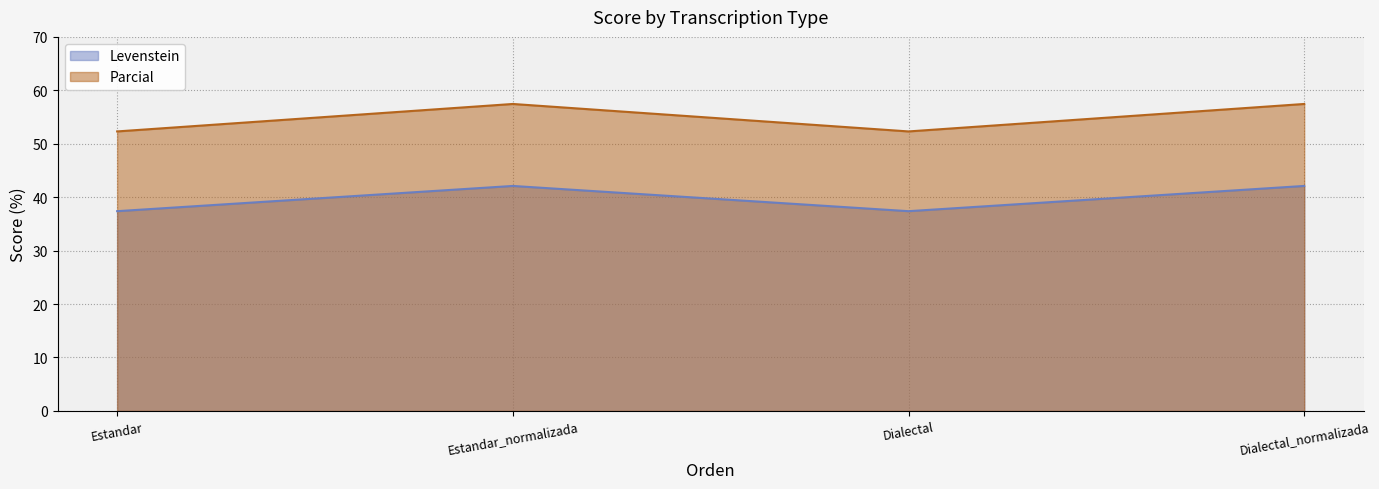

How many data points in Levenstein are above 42?

2